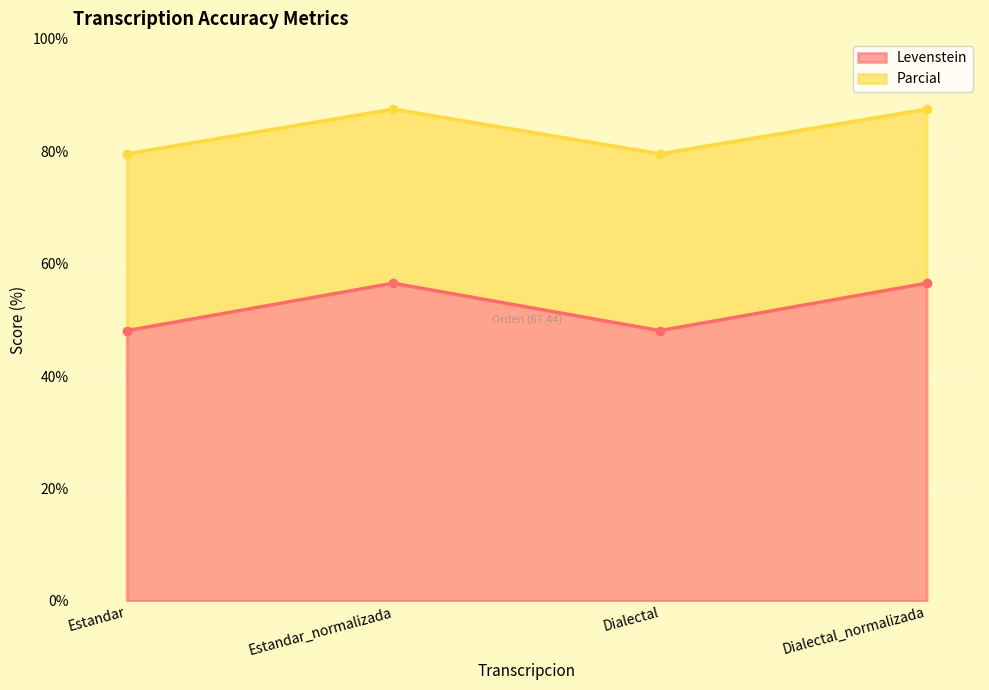

In Levenstein, how many points are higher than both neighbors (excluding endpoints)?

1